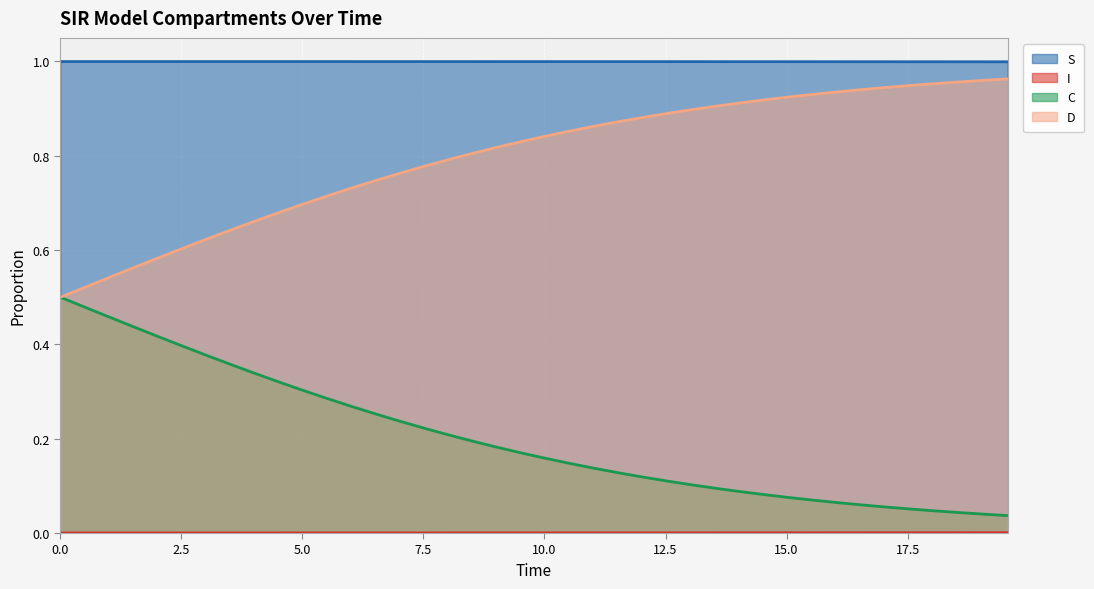

List the labels in order of D value, smallest first.

0.0, 0.5016722408026756, 1.0033444816053512, 1.5050167224080266, 2.0066889632107023, 2.508361204013378, 3.0100334448160533, 3.511705685618729, 4.013377926421405, 4.51505016722408, 5.016722408026756, 5.518394648829432, 6.020066889632107, 6.521739130434782, 7.023411371237458, 7.525083612040134, 8.02675585284281, 8.528428093645484, 9.03010033444816, 9.531772575250836, 10.033444816053512, 10.535117056856187, 11.036789297658864, 11.538461538461538, 12.040133779264213, 12.54180602006689, 13.043478260869565, 13.545150501672241, 14.046822742474916, 14.548494983277592, 15.050167224080267, 15.551839464882944, 16.05351170568562, 16.555183946488295, 17.05685618729097, 17.558528428093645, 18.06020066889632, 18.561872909698998, 19.06354515050167, 19.565217391304348